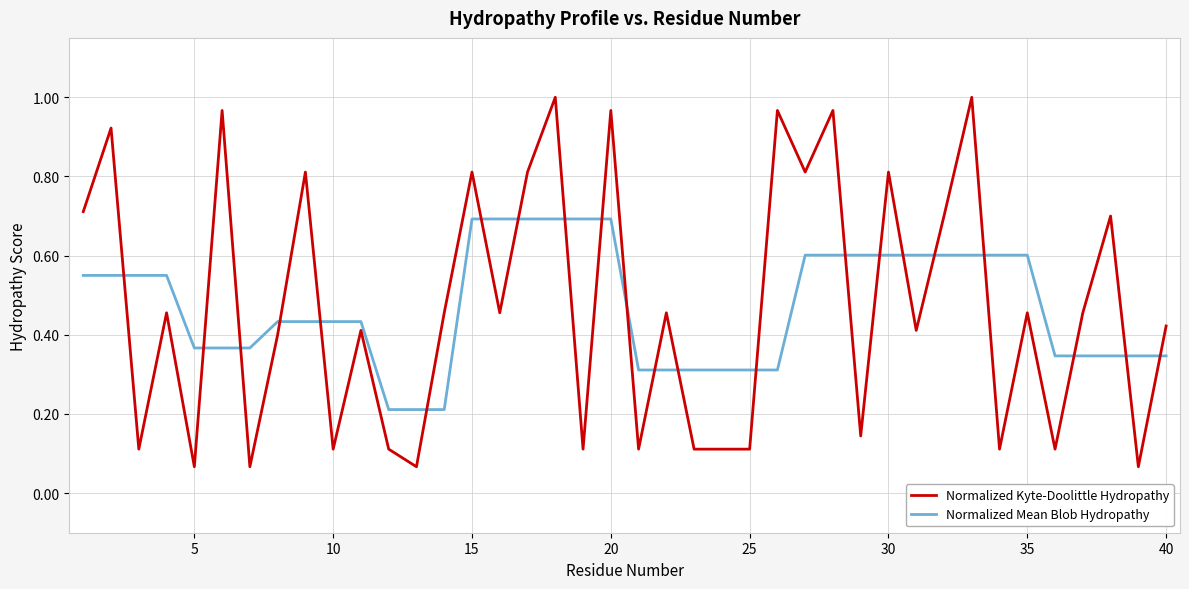

Rank the series by their maximum value, from lowest to highest.

Normalized Mean Blob Hydropathy, Normalized Kyte-Doolittle Hydropathy